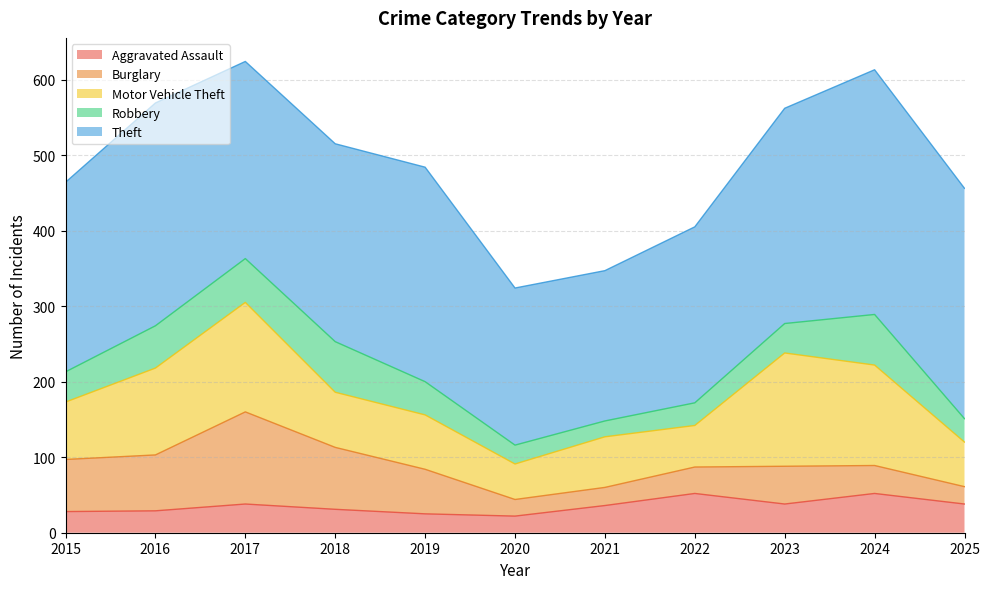

What is the value of the Burglary point at the 2nd from the left?

74